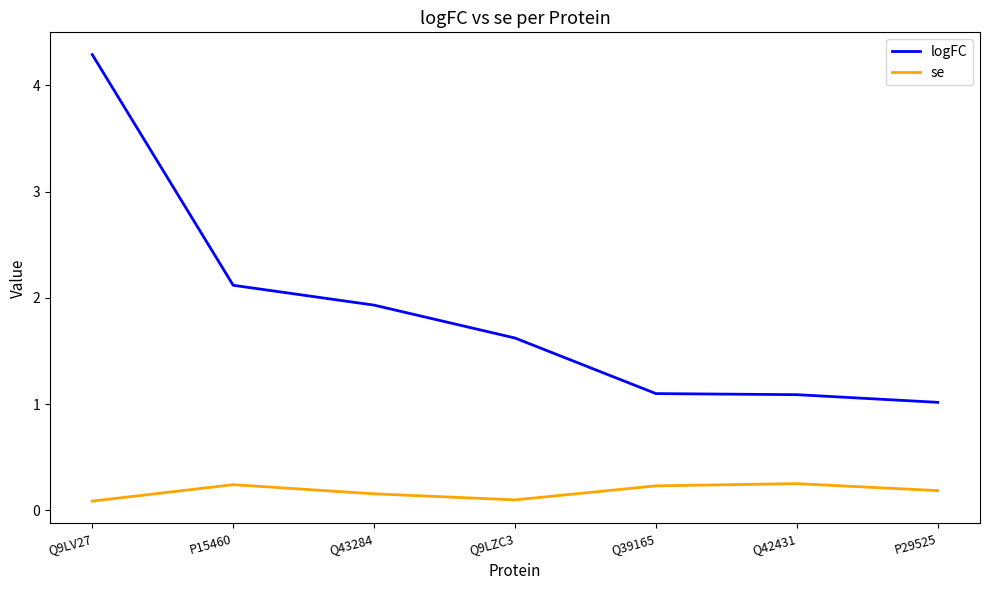

What are all the series names shown in the legend?

logFC, se